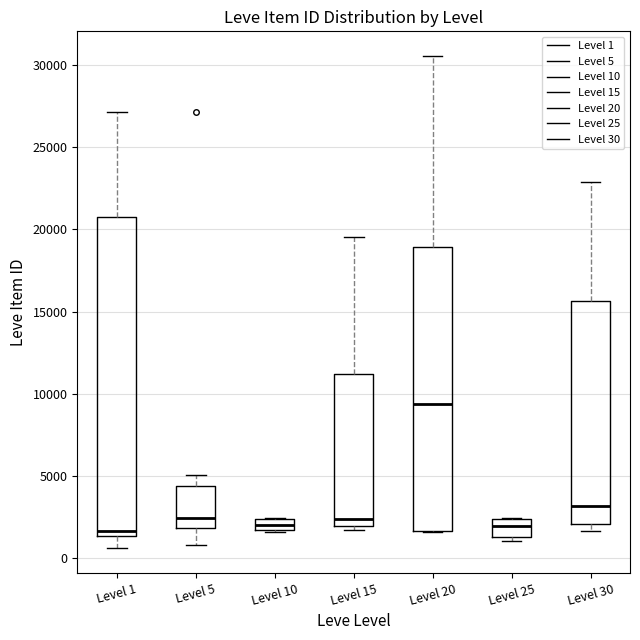

Which box is the tallest, from its lower edge to its upper edge?

Level 1